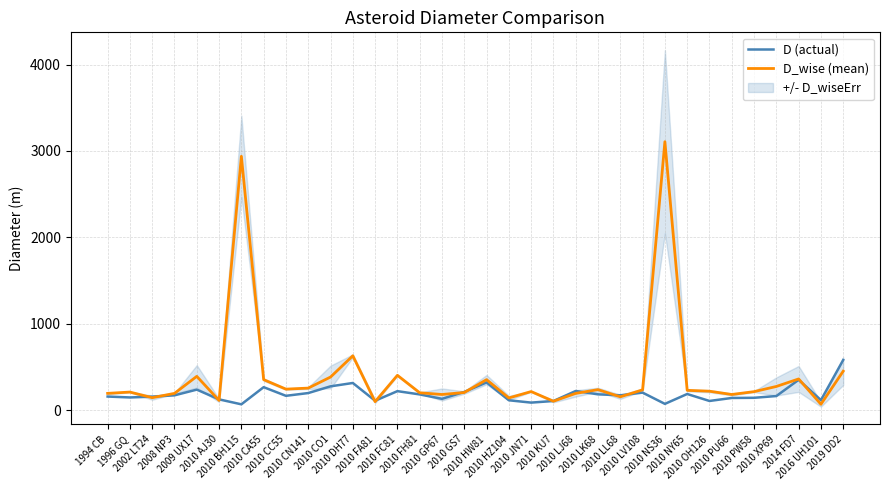

What is the smallest value displayed?

66.1